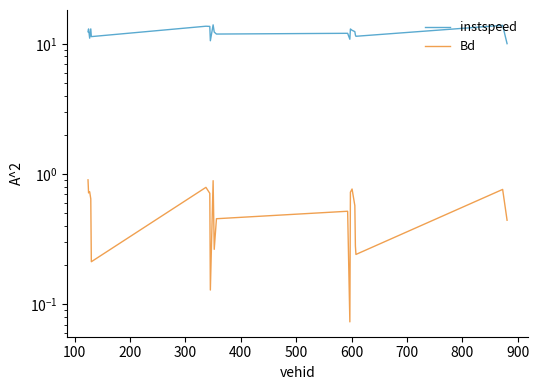

What are all the series names shown in the legend?

instspeed, Bd